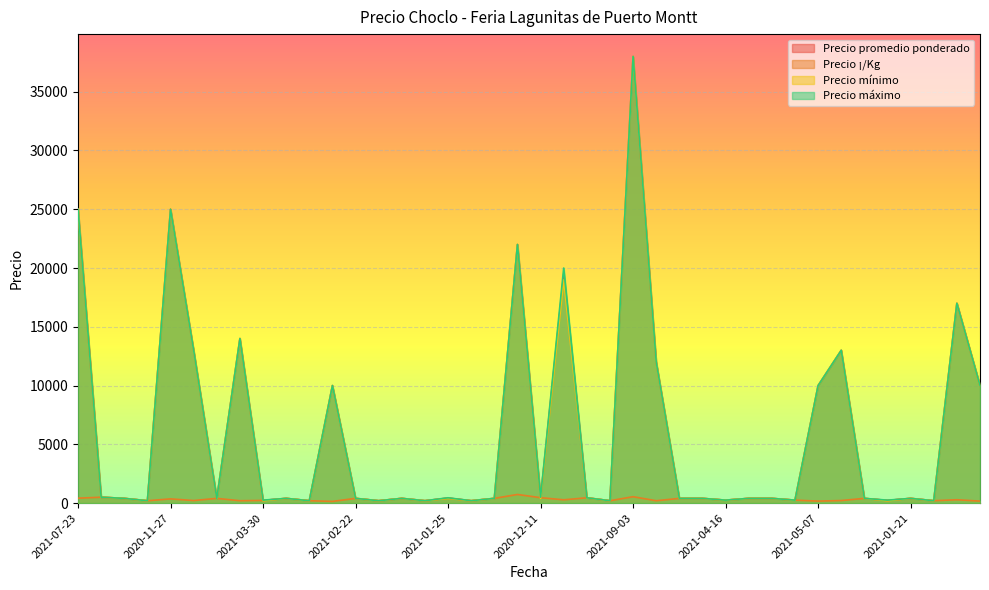

Which series has the largest range (max minus min)?

Precio promedio ponderado